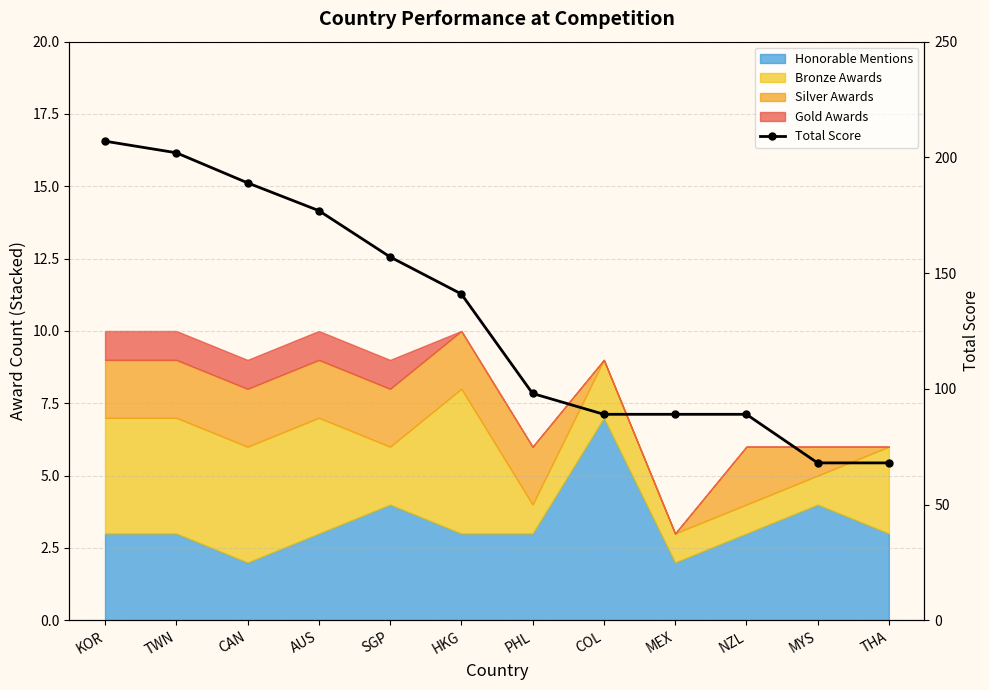

Approximately how many times larger is the value at AUS compared to MEX?

2.0